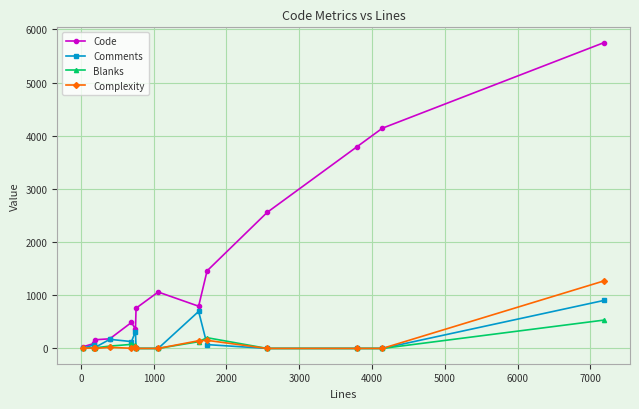

Is this an area chart (filled region under the line)?

No